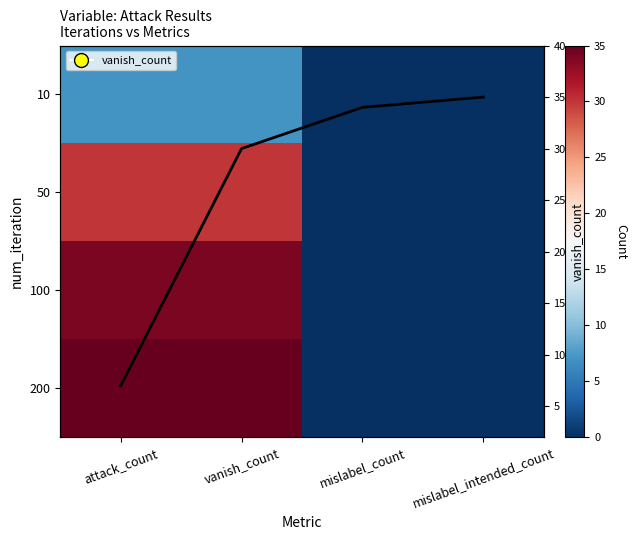

Between vanish_count and attack_count, which is larger?

vanish_count